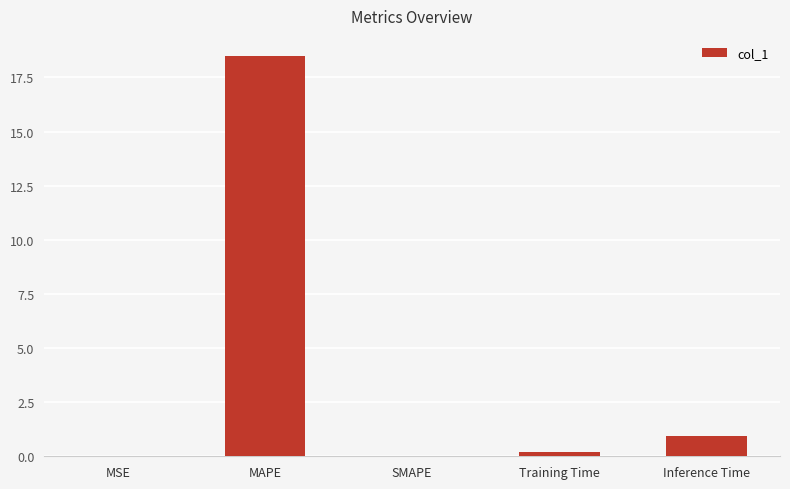

Is it true that the value at Inference Time is 0.9?

True